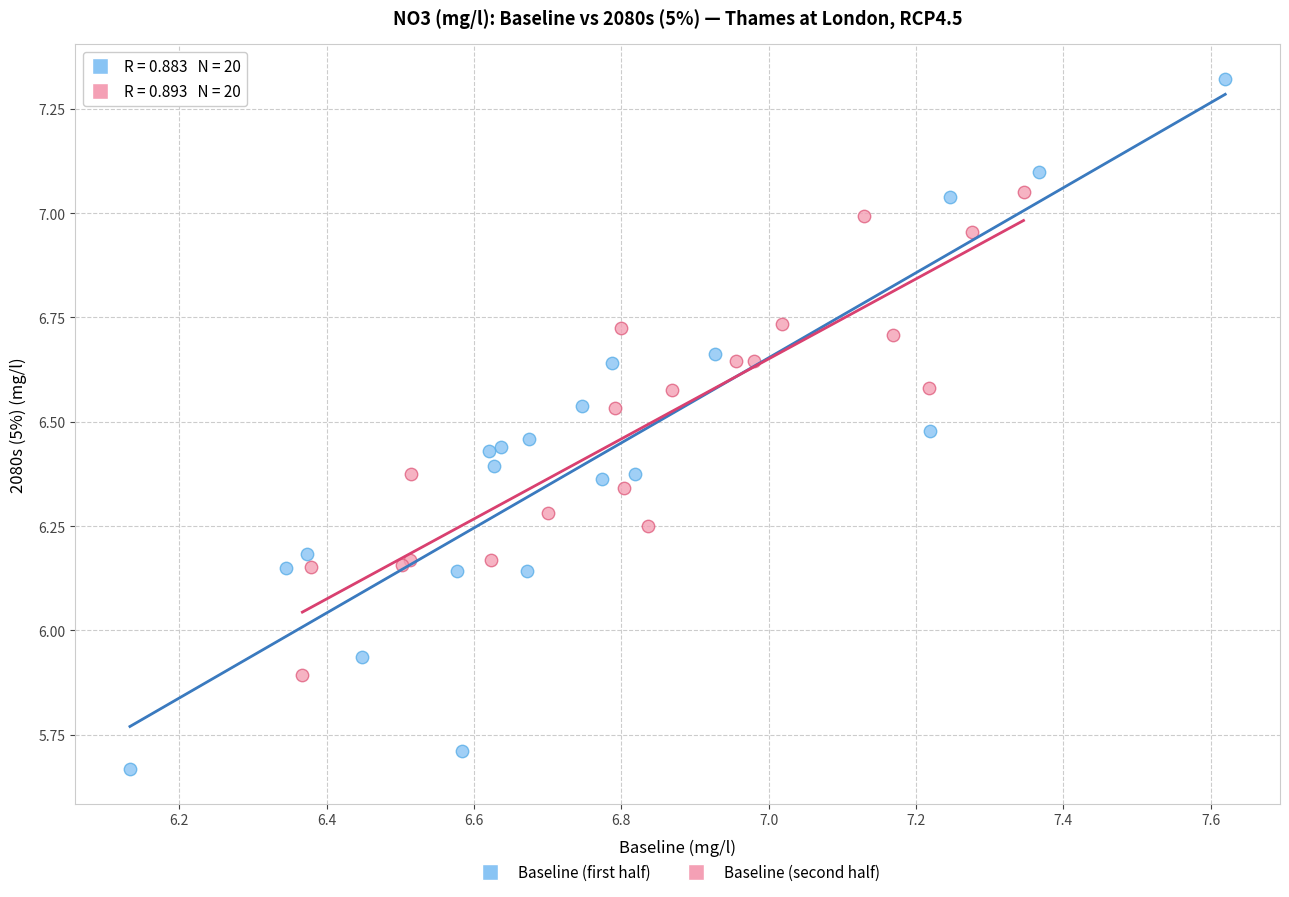

Which series has the widest spread of Y values?

Baseline (first half)